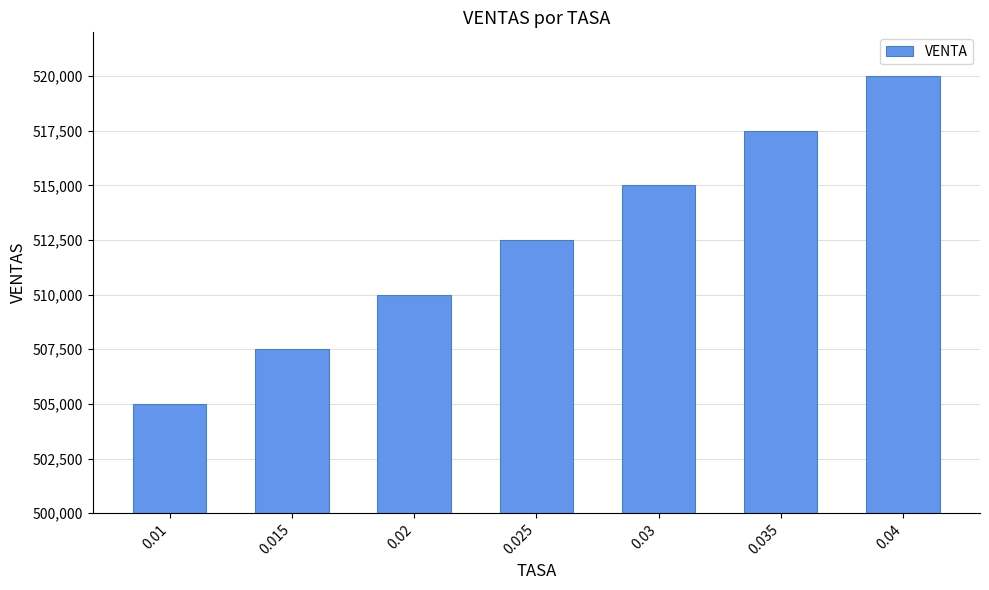

What is the label of the 4th bar from the left?

0.025